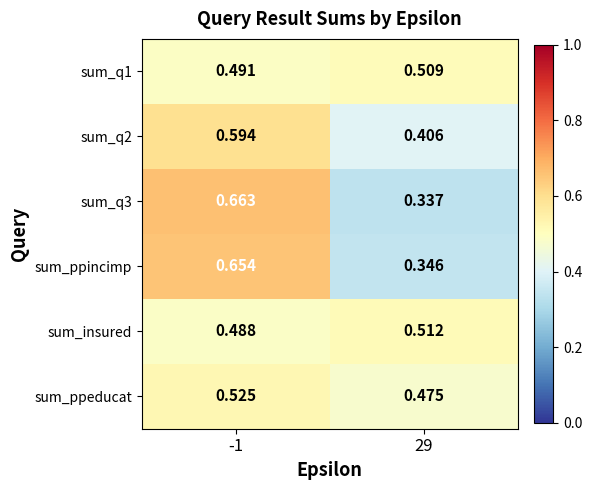

Is the value of sum_insured at 29 greater than the value of sum_q1 at -1?

Yes